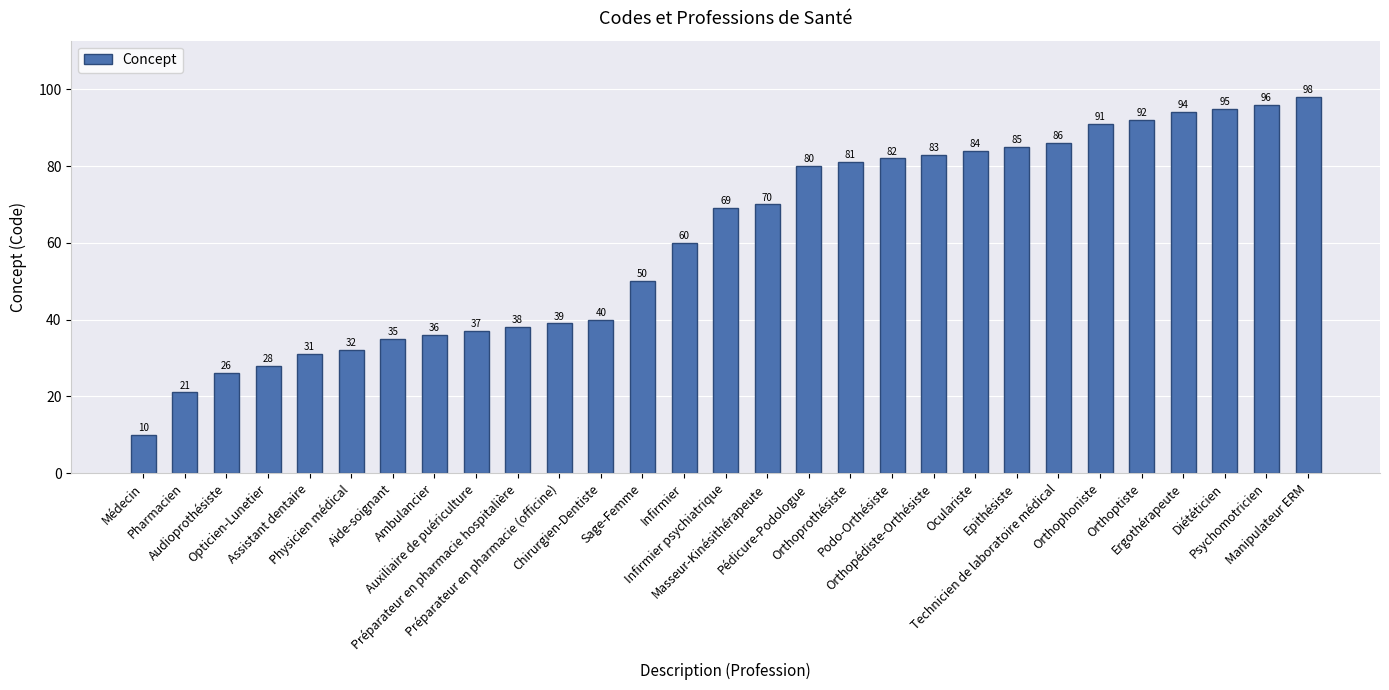

What is the difference between the values at Assistant dentaire and Audioprothésiste?

5